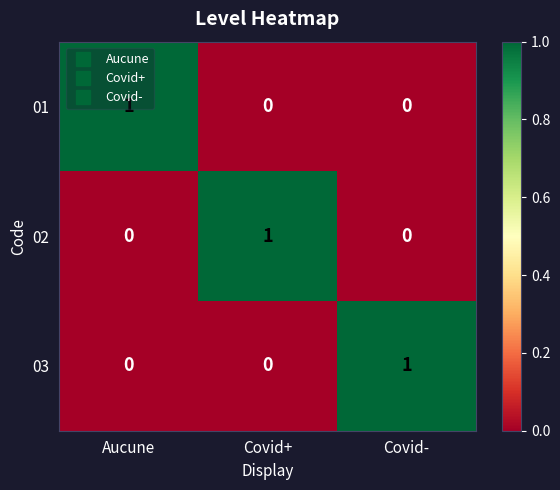

True or false: 01 has a value of 2 at Aucune.

False